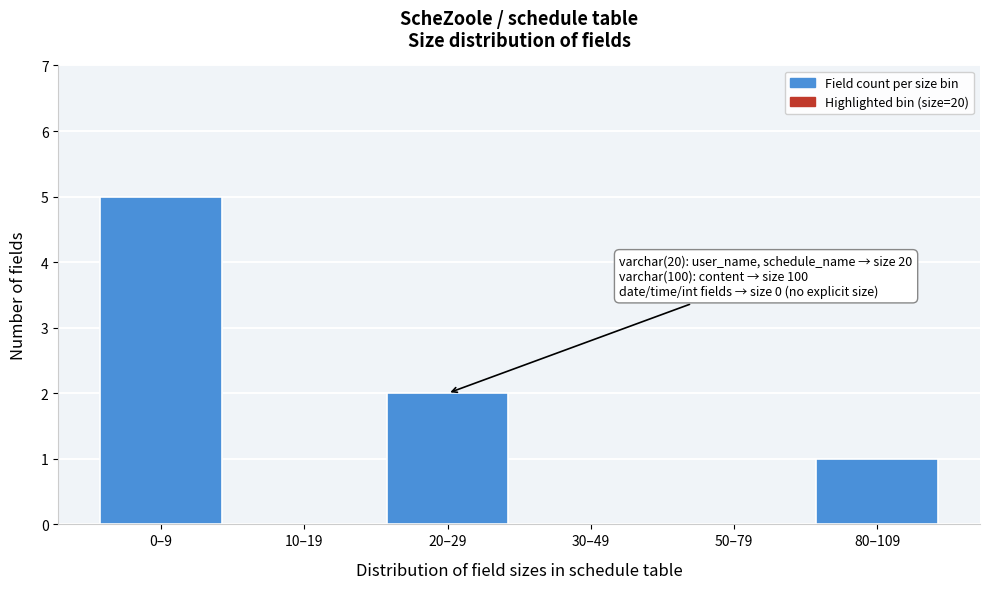

Reading right to left, what are all the values shown in this chart?

80–109=1	50–79=0	30–49=0	20–29=2	10–19=0	0–9=5